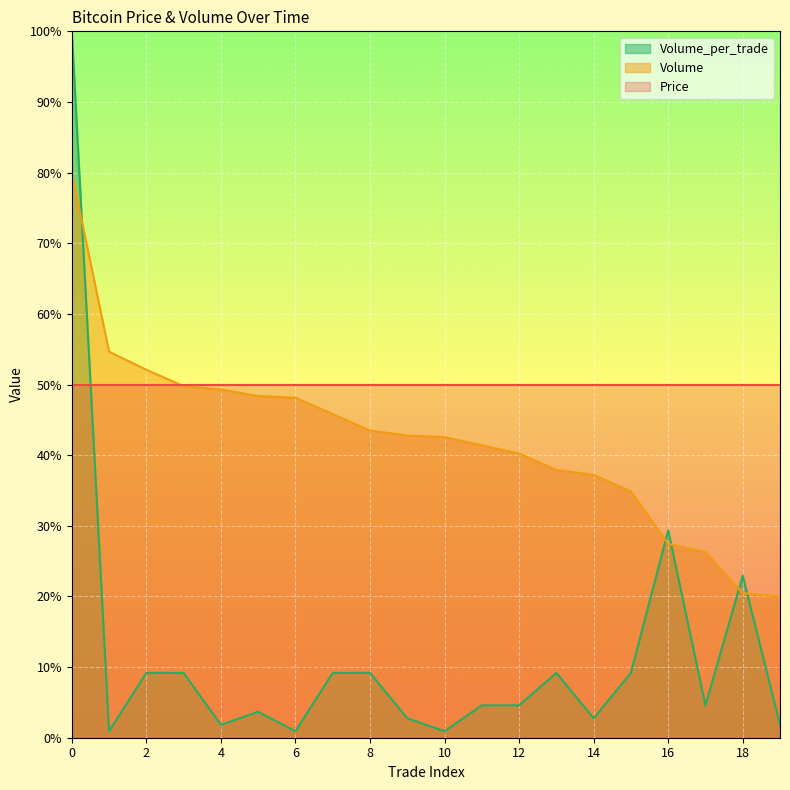

What is the spread (max minus min) of values at 6?

49.1